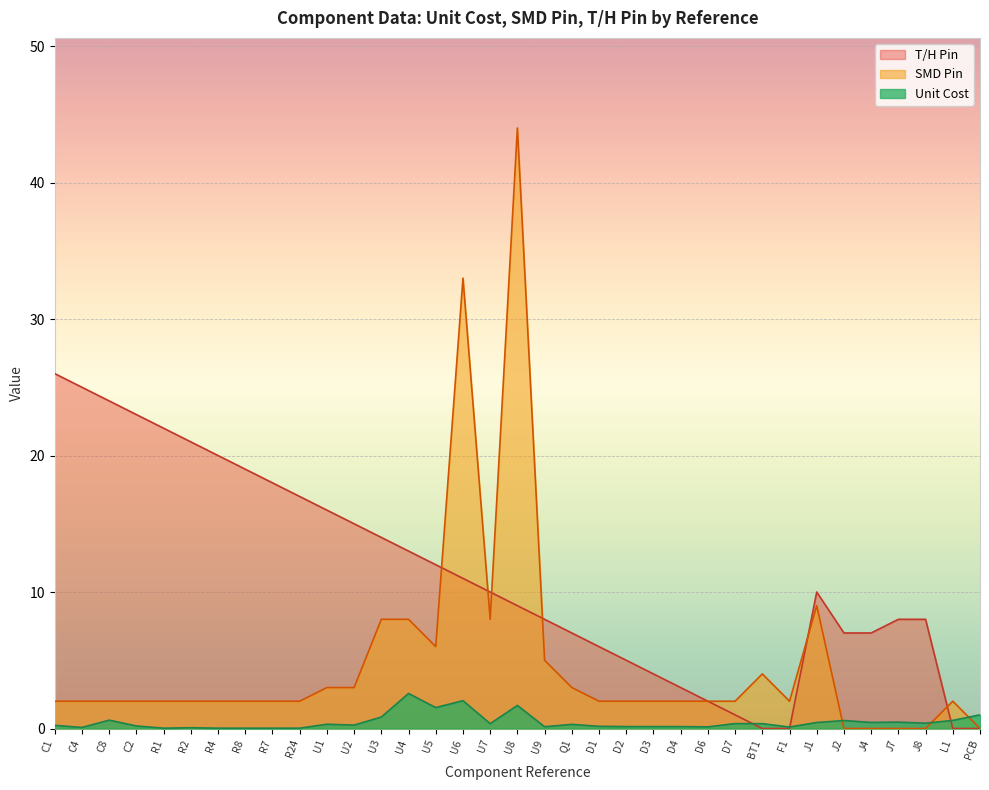

What is the difference between the maximum and second lowest values in the SMD Pin series?

44.0